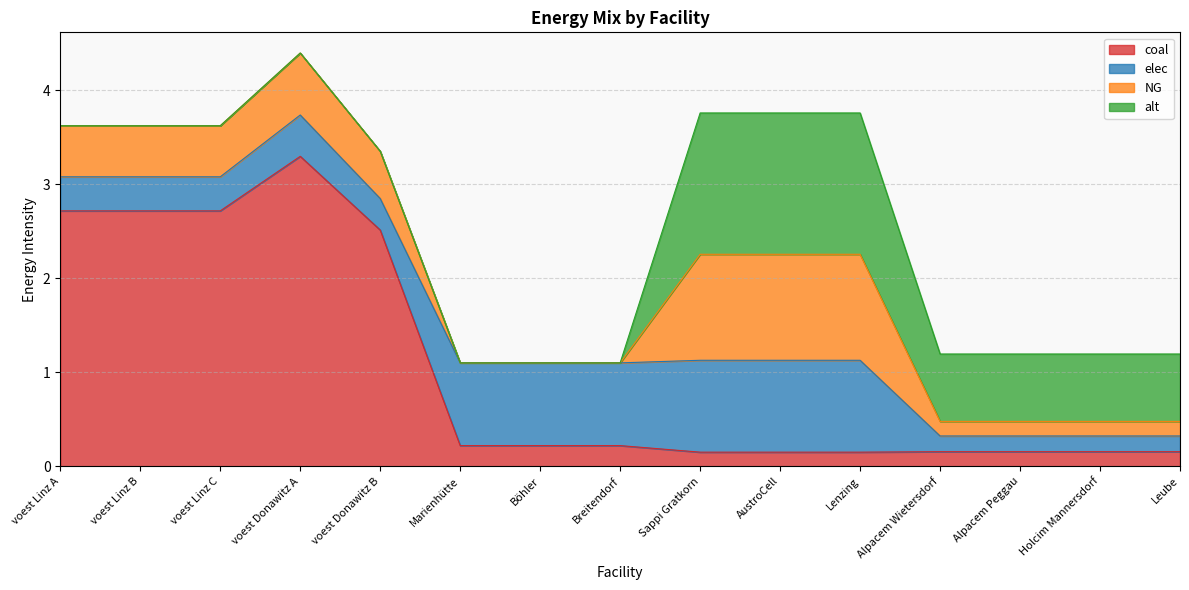

Which series has the widest spread of values?

coal